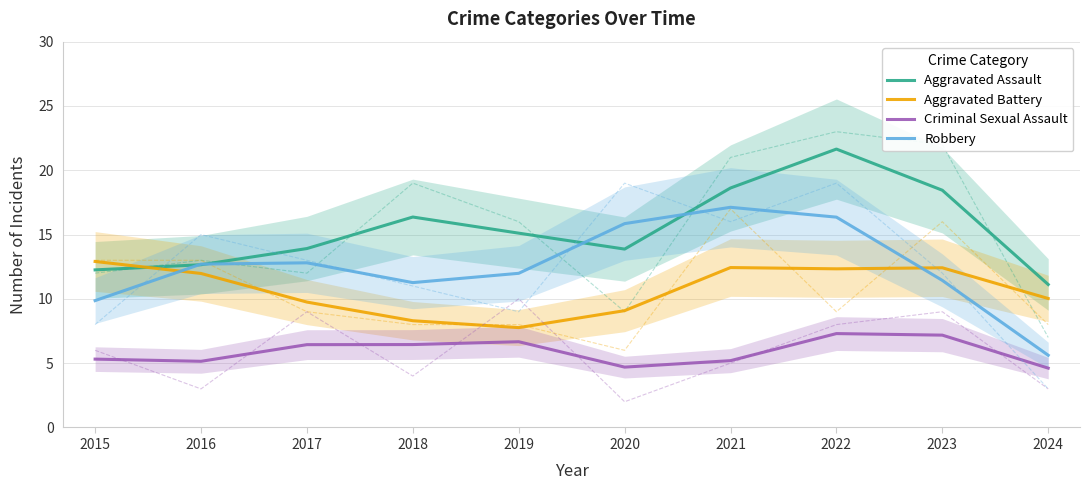

Which series ends up on top after the final intersection of Robbery and Aggravated Assault?

Aggravated Assault